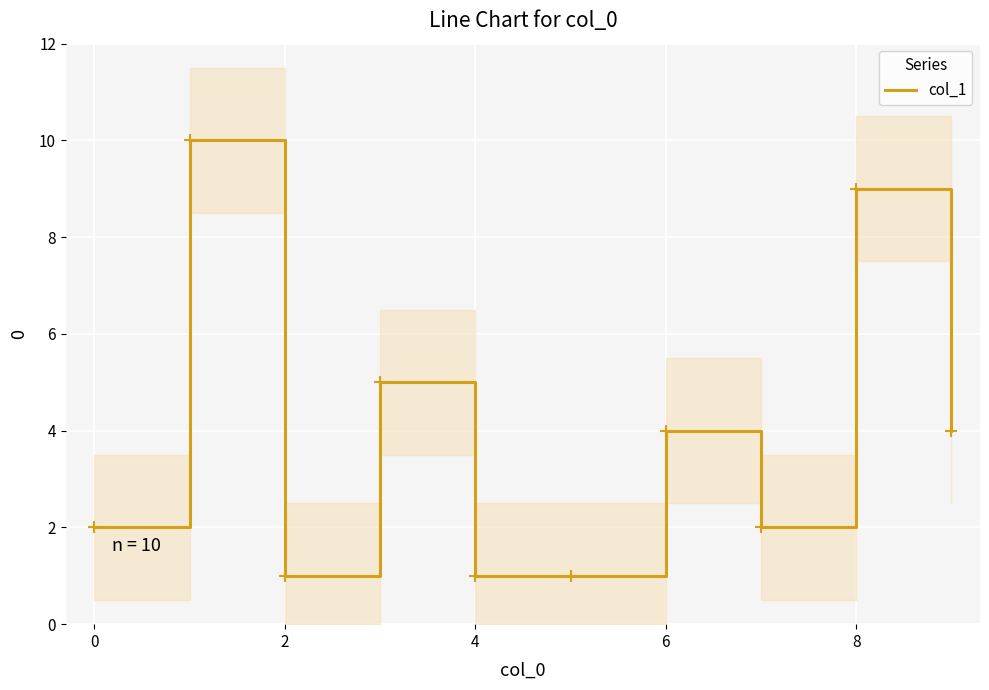

How many data points are above 4?

3